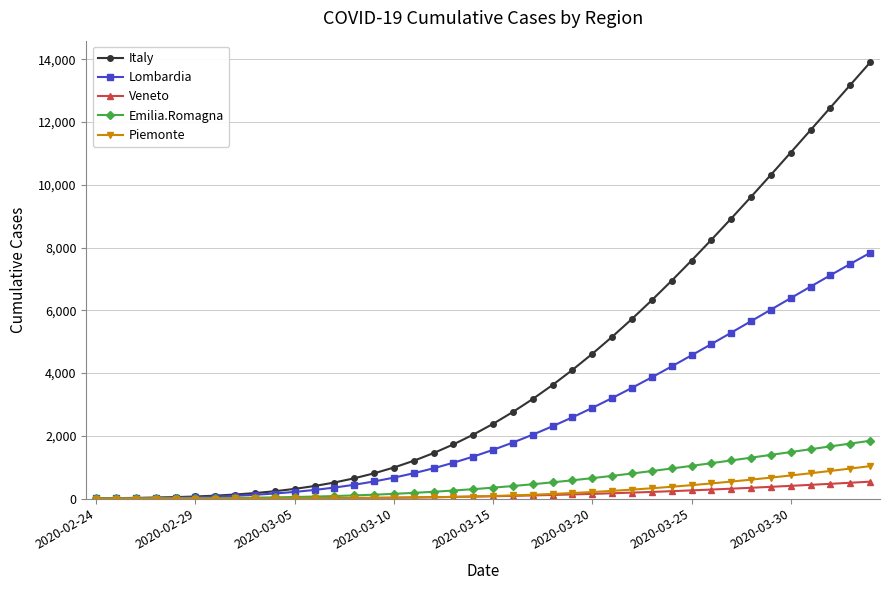

Which series has the widest spread of values?

Italy